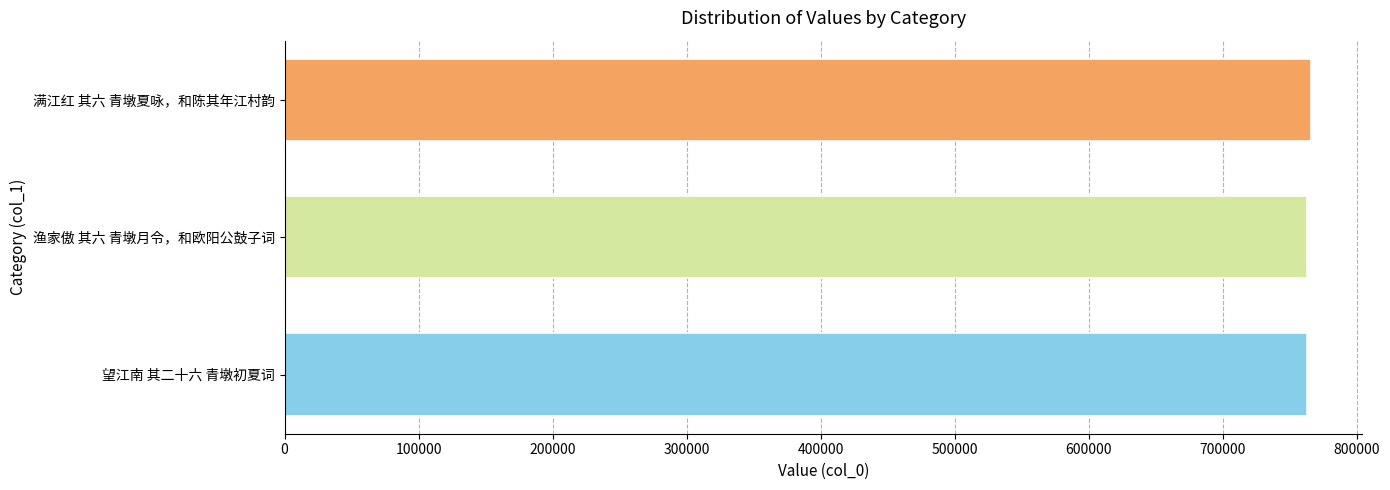

What is the smallest value displayed?

762712